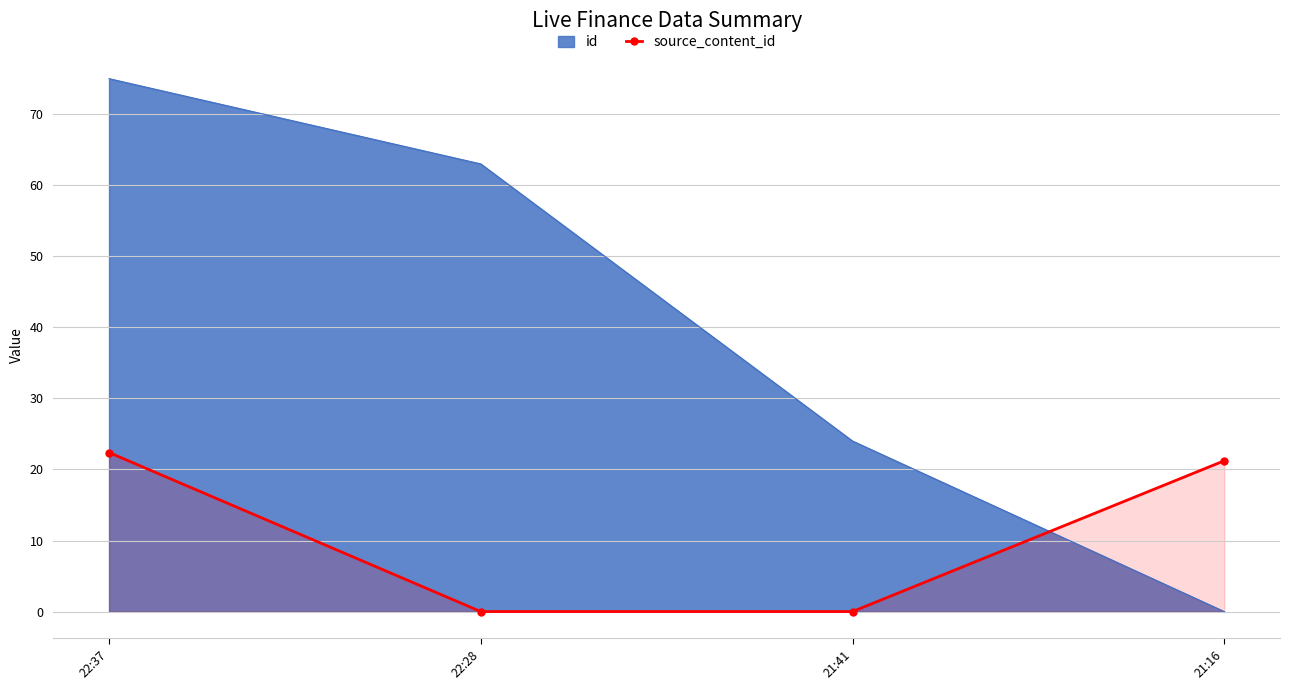

Reading left to right, what are all the values shown in this chart?

id: 22:37=75.0	22:28=63.0	21:41=24.0	21:16=0.0
source_content_id: 22:37=22.4	22:28=0.0	21:41=0.0	21:16=21.2